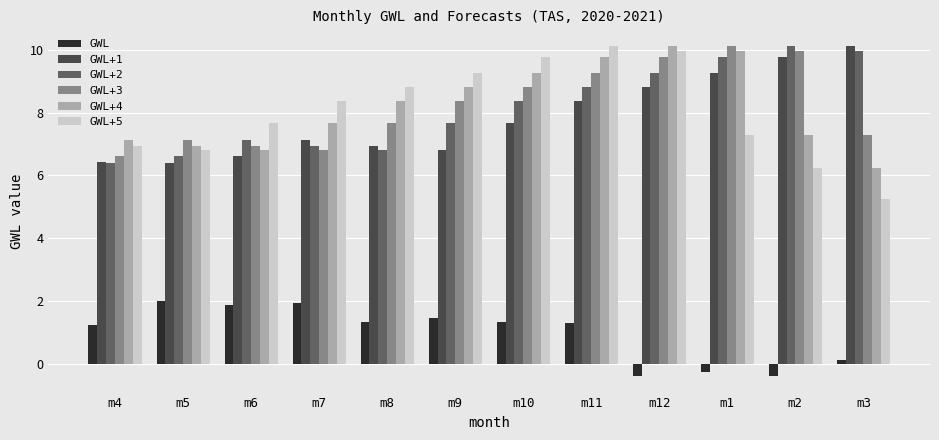

At which label does GWL+5 first exceed 8?

m7